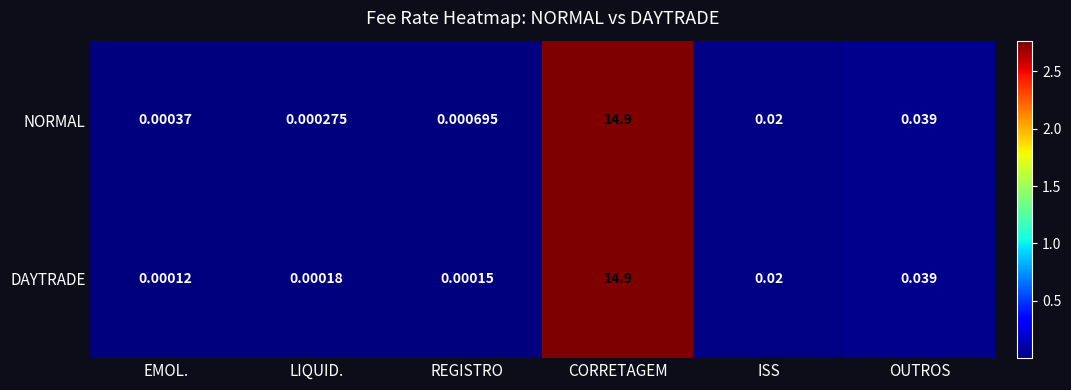

At LIQUID., list the series in order from largest to smallest.

NORMAL, DAYTRADE